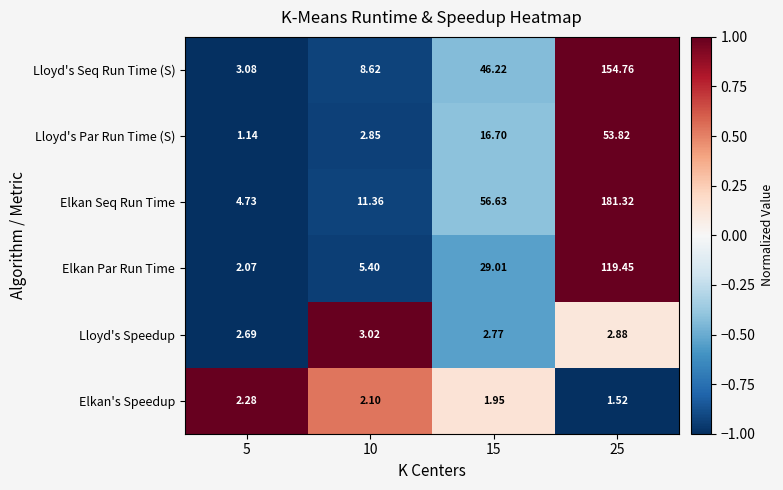

Which series changed the most between 15 and 25?

Elkan Seq Run Time